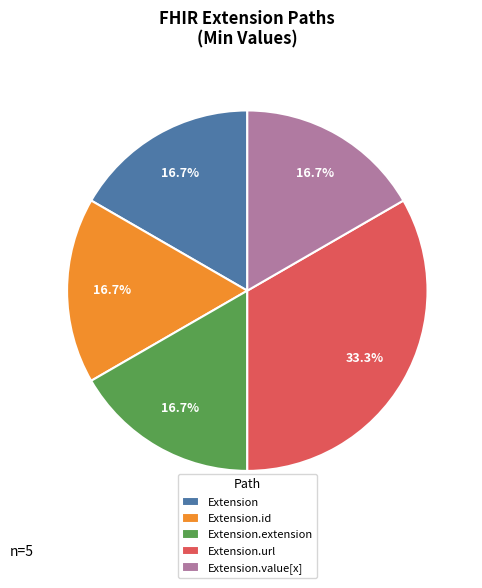

Is there any slice that represents more than half of the pie?

No